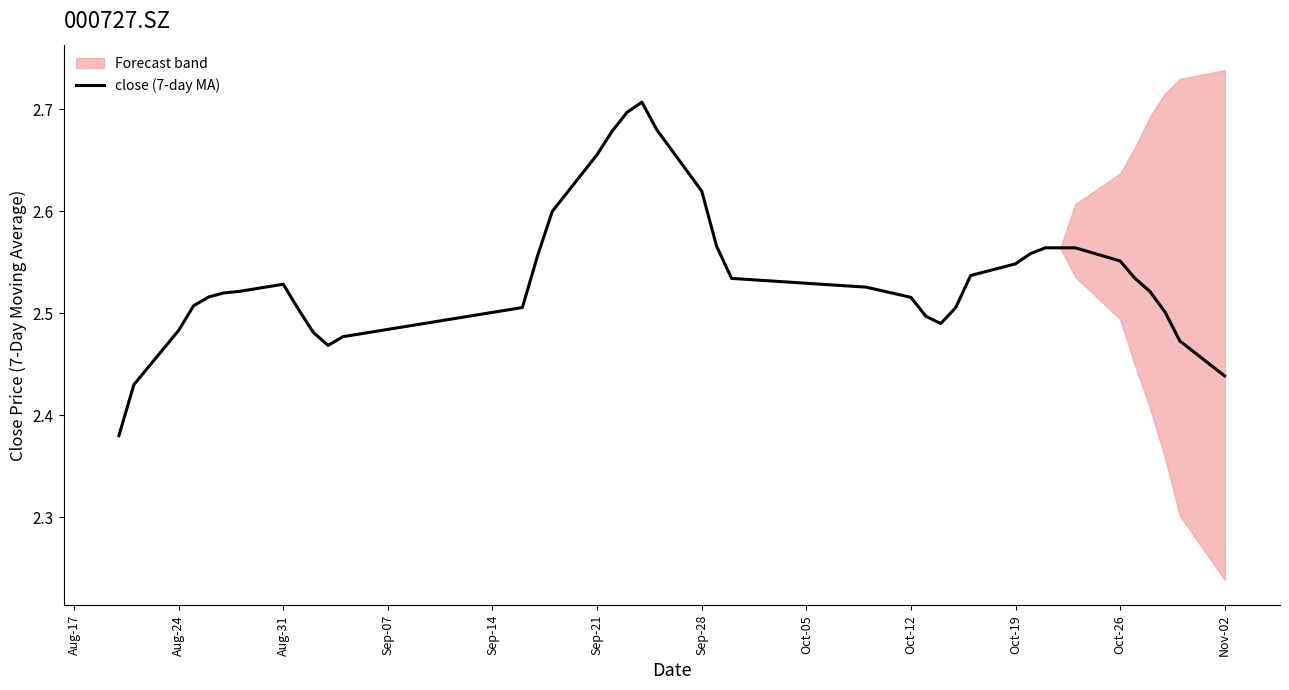

How many interior local valleys (lower than both neighbors) does the data have?

2